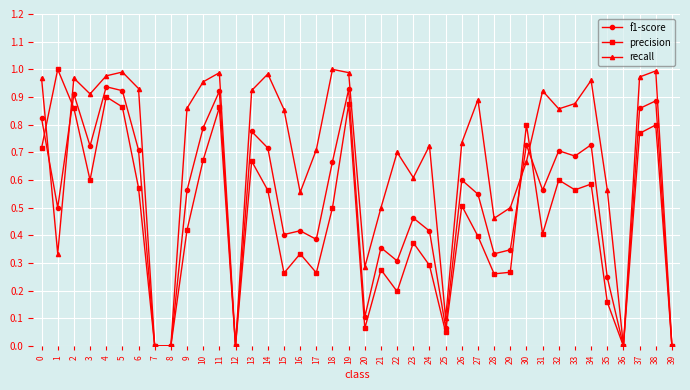

Where is the first local maximum for recall?

2